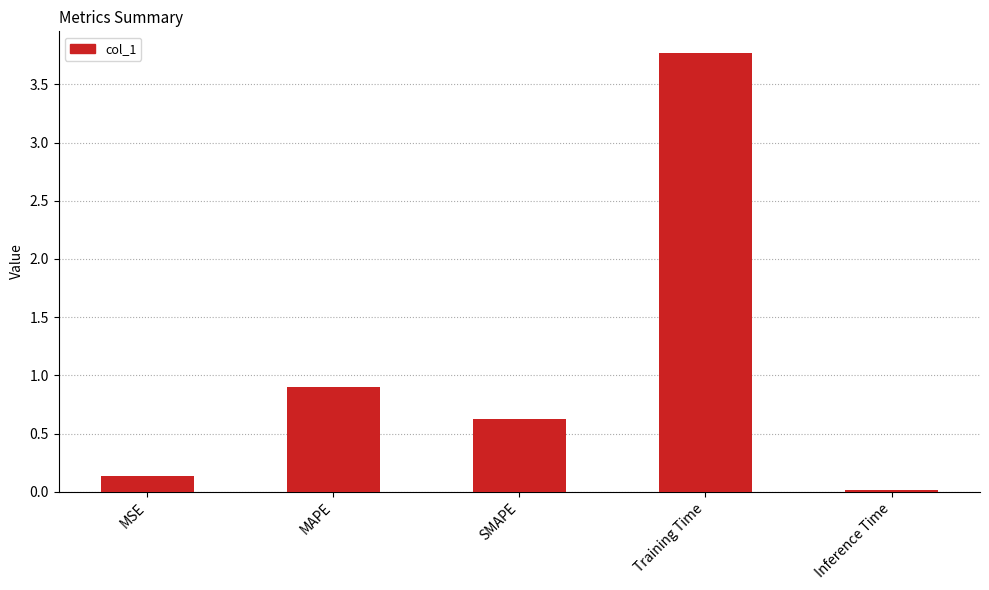

How many bars are there in total?

5